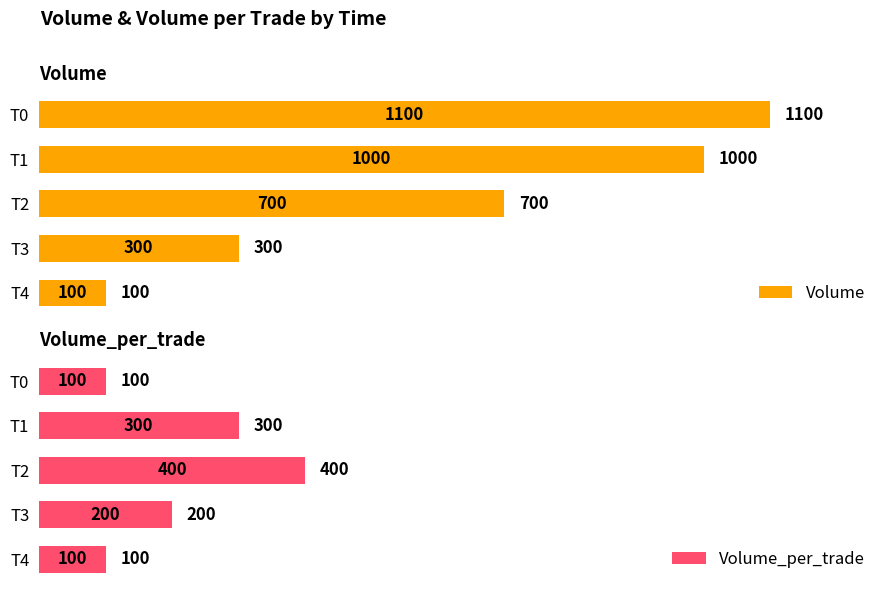

Reading left to right, what are all the values shown in this chart?

Volume: 1100	1000	700	300	100
Volume_per_trade: 100	300	400	200	100